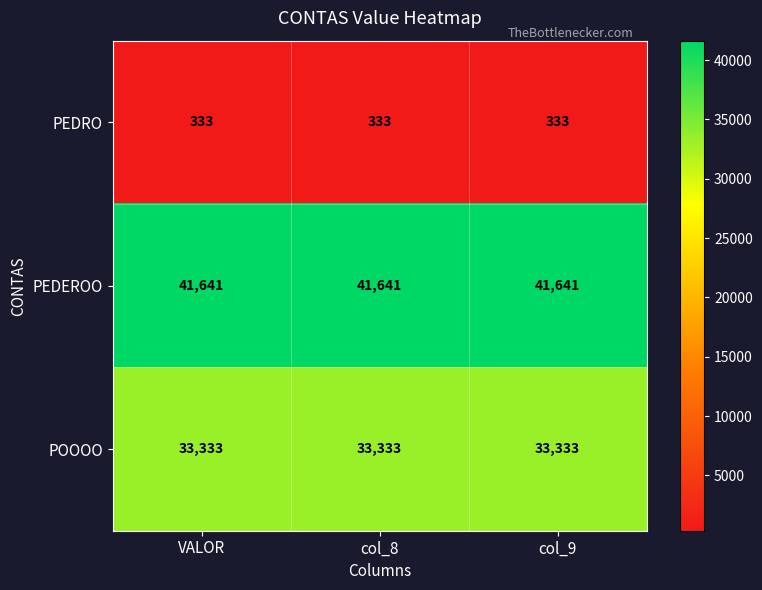

List the series in order of their overall mean, highest first.

PEDEROO, POOOO, PEDRO